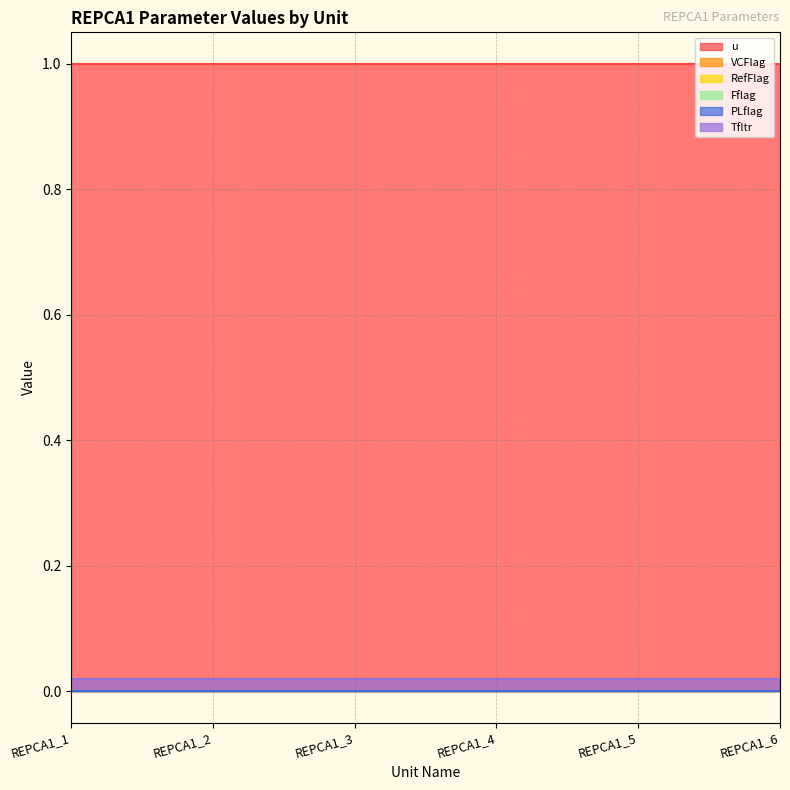

Is it true that u equals 0.4 at REPCA1_5?

False